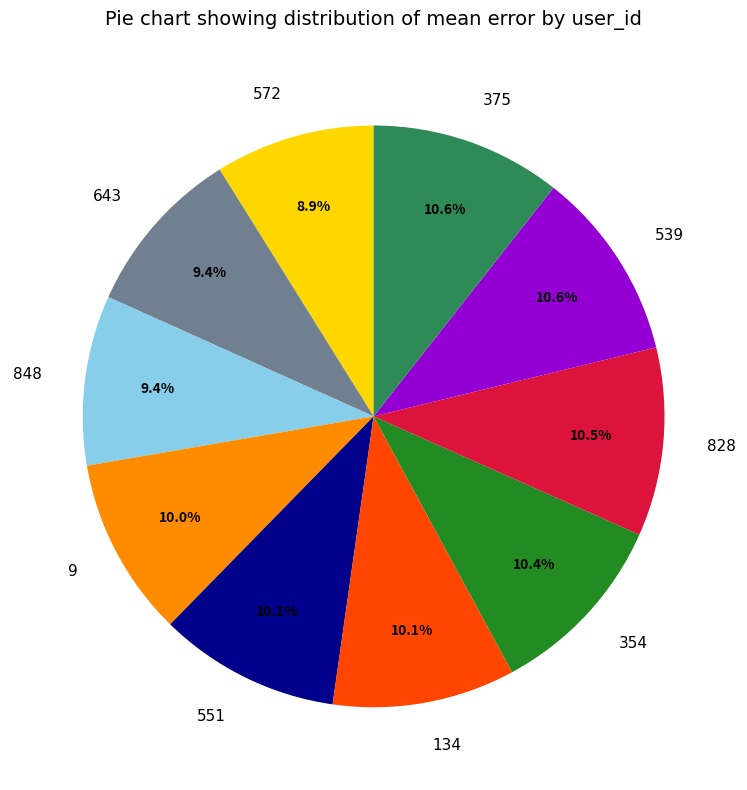

Between 828 and 9, which is larger?

828